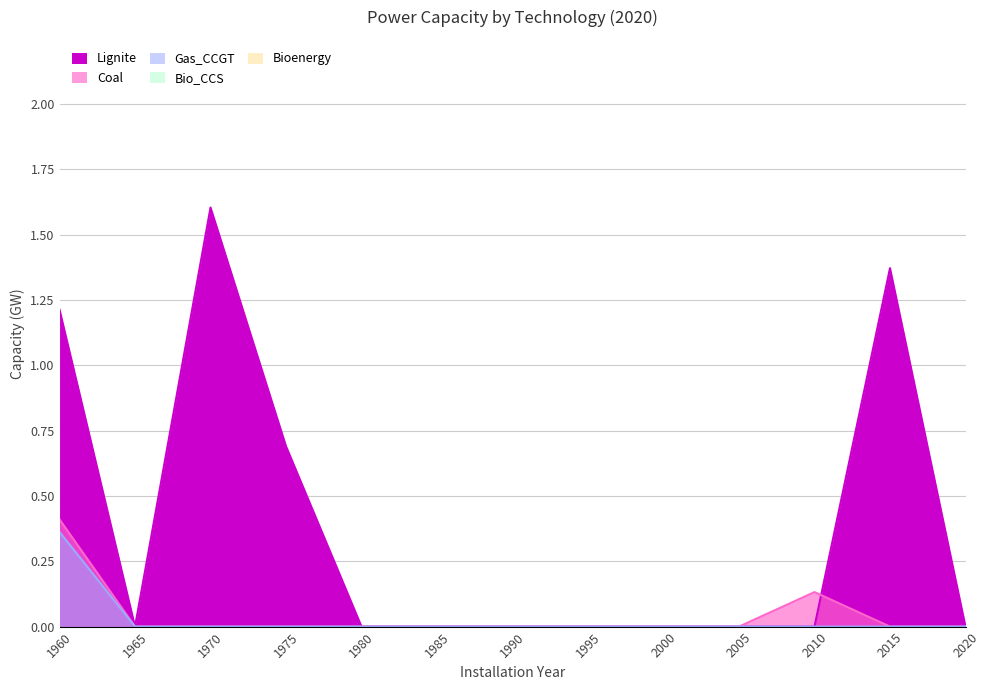

True or false: Coal and Gas_CCGT intersect in this chart.

False